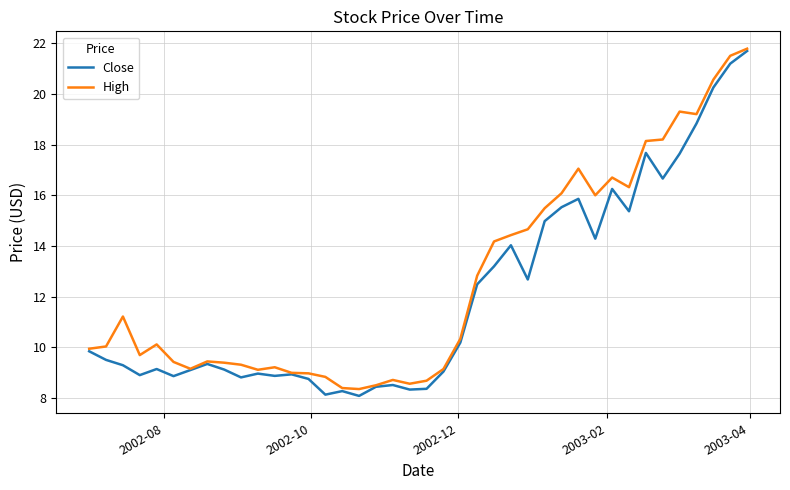

What is the lowest value of the Close series?

8.1